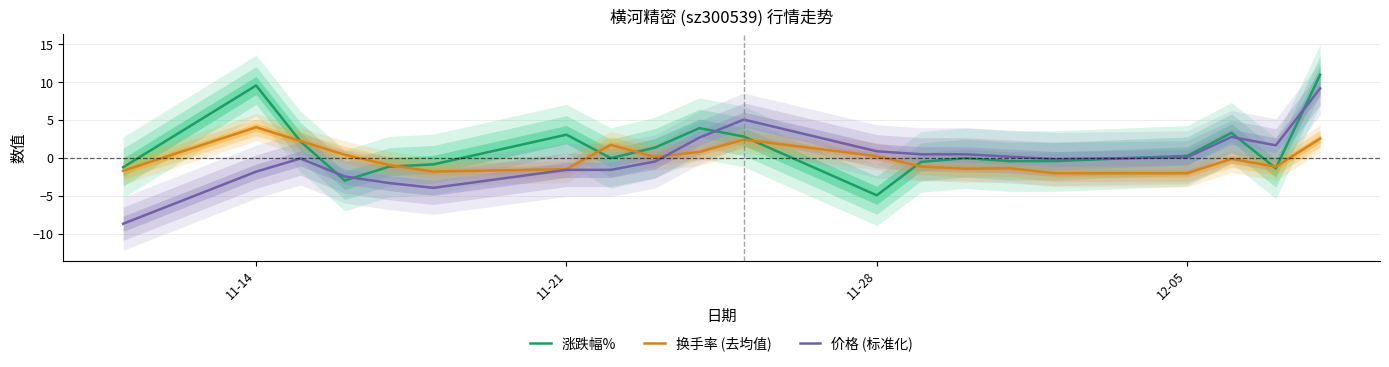

What is the lowest value of the 换手率 (去均值) series?

-2.0